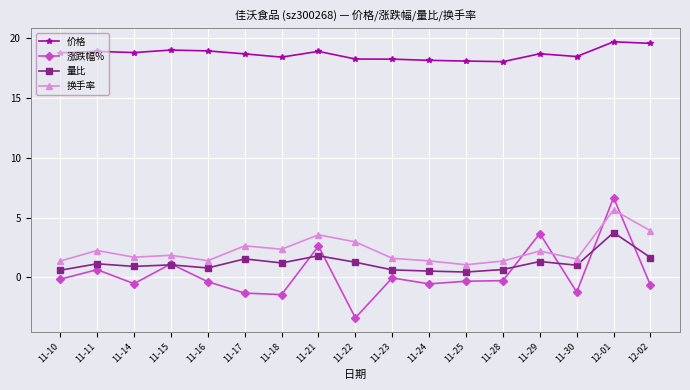

True or false: 价格 has a value of 18.8 at 11-10.

True